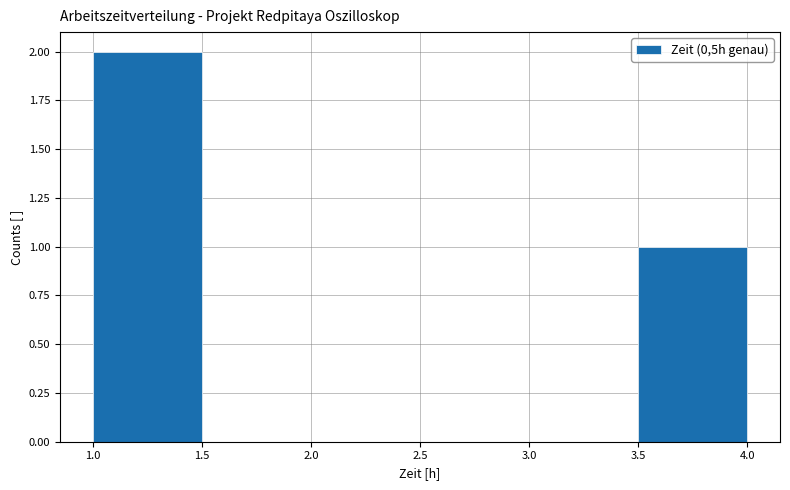

What is the height of the bar covering 1.0 to 1.5 on the x-axis? The values are not printed on the chart, so give them approximately, as read against the axis.

2